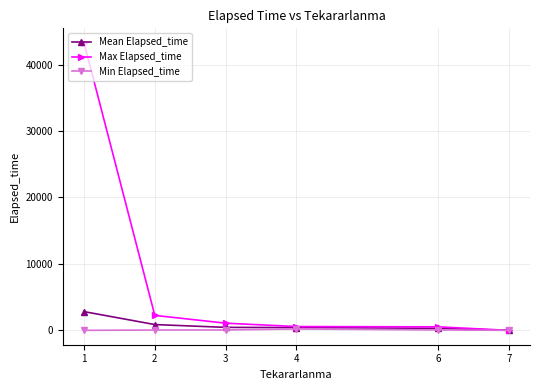

At which category is the sum across all series the highest?

1